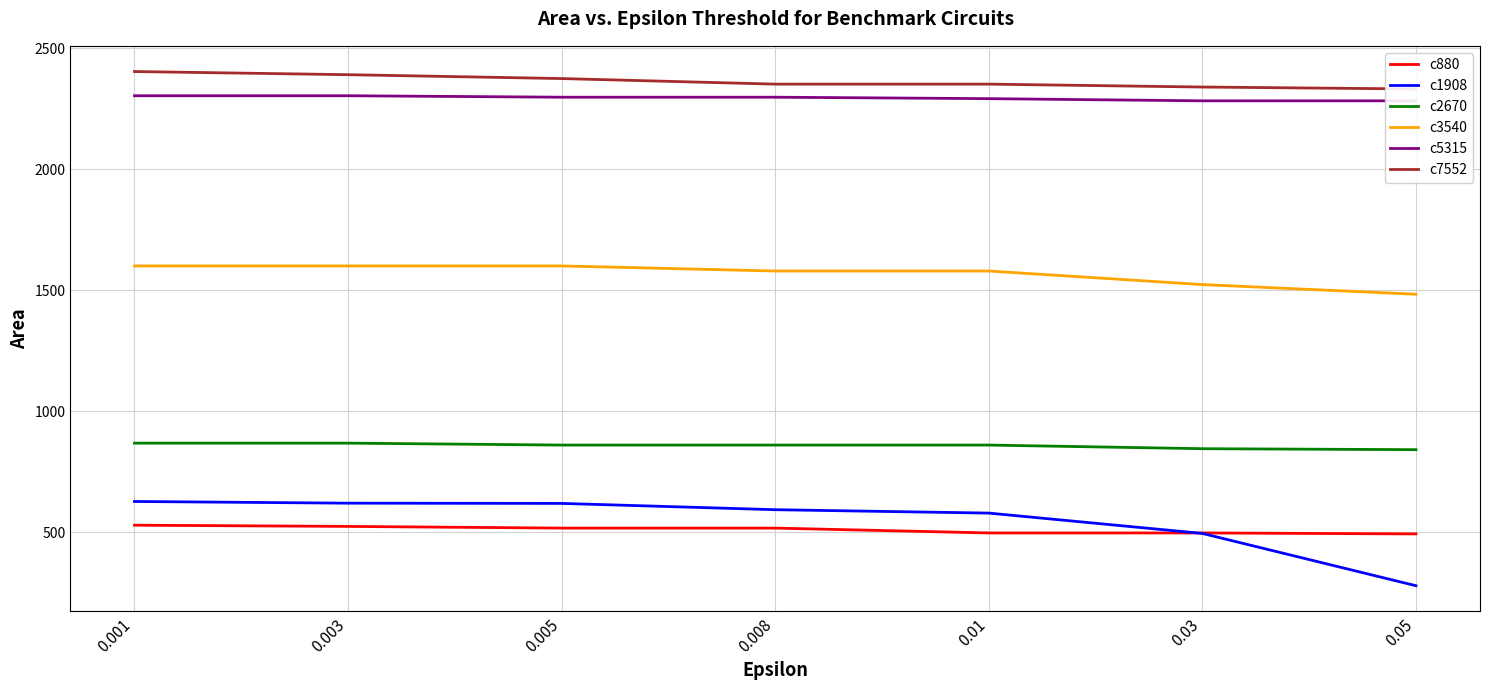

Where does the c5315 series first go above 2297?

0.001